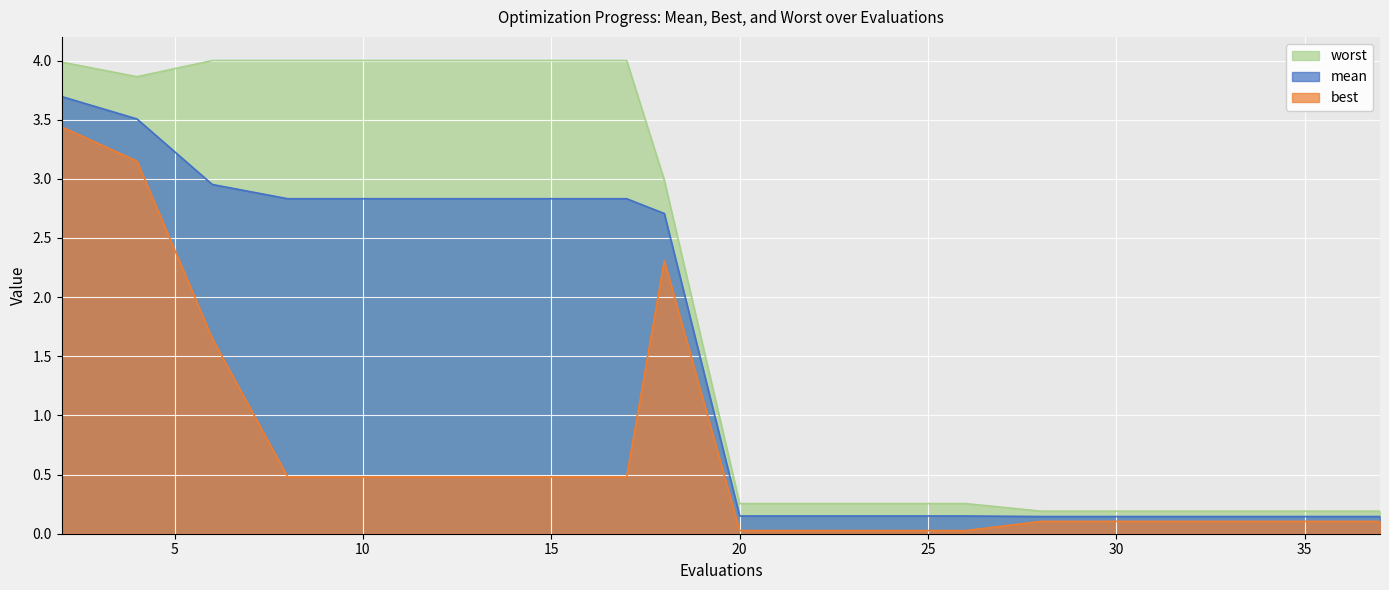

What are all the series names shown in the legend?

worst, mean, best